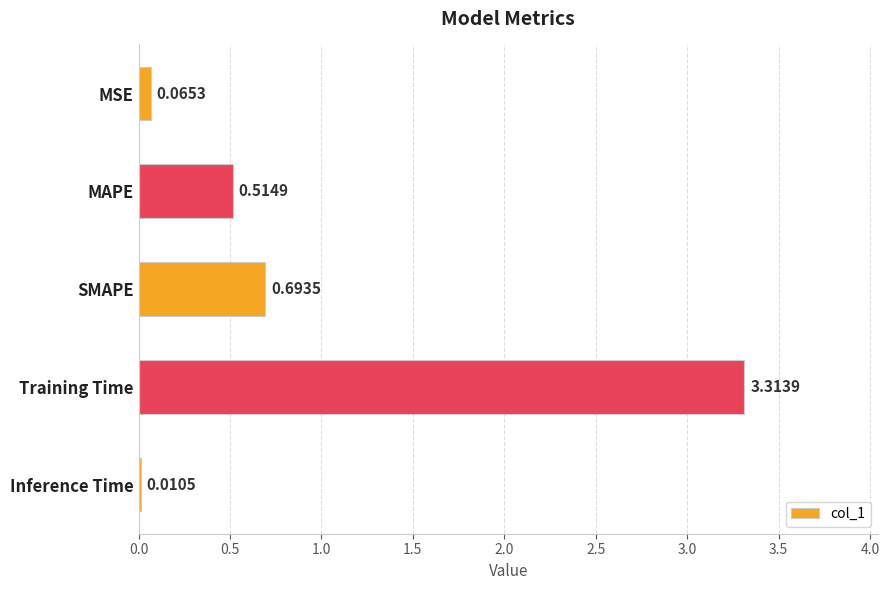

What is the sum of the values at SMAPE and MSE?

0.8